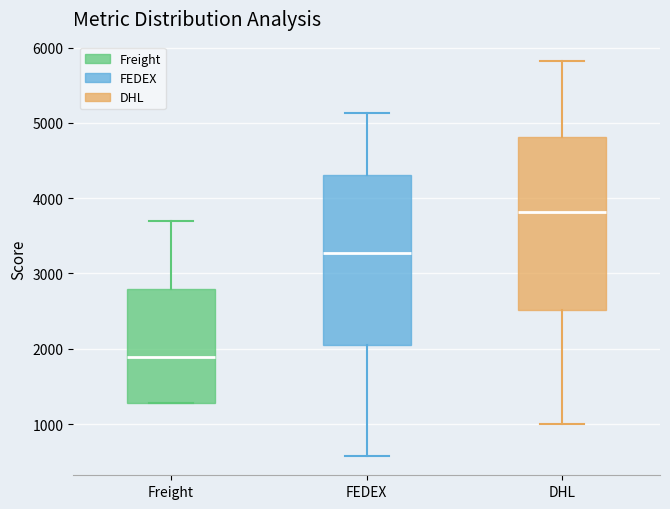

Which box's median line is the lowest?

Freight